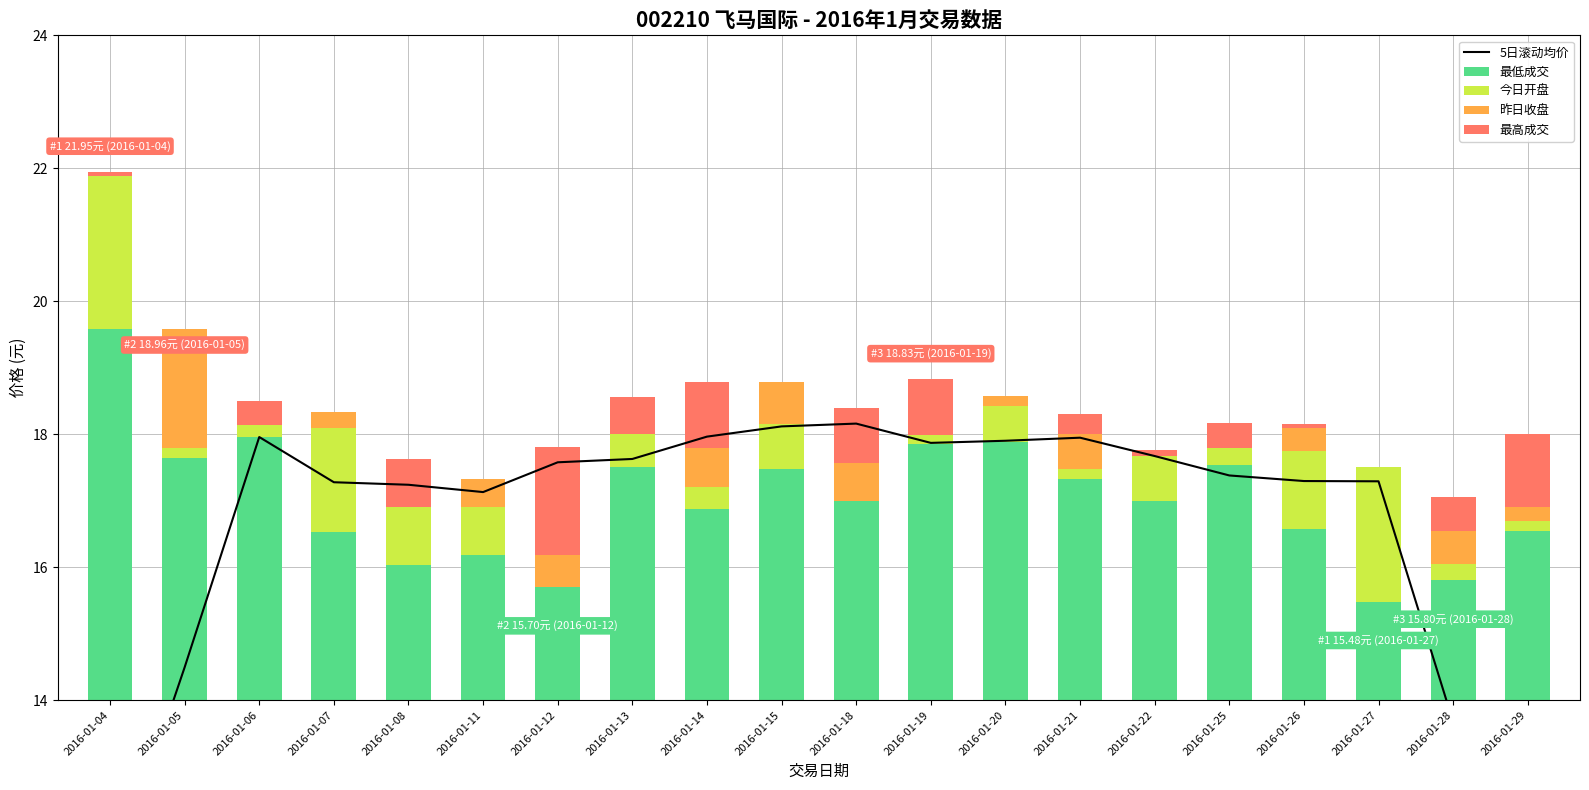

At how many categories does at least one series exceed 7?

20